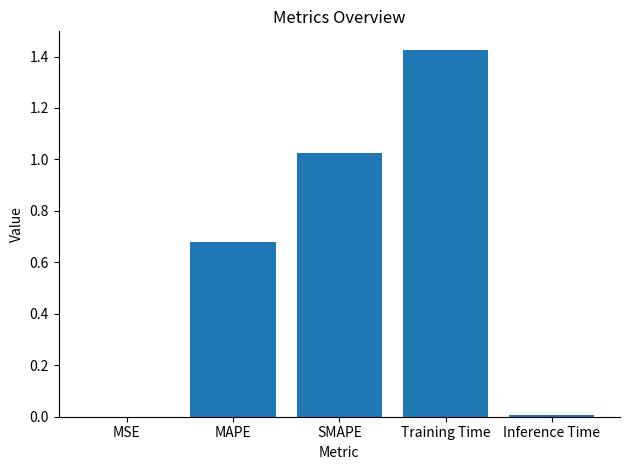

Which label corresponds to the largest value in the chart?

Training Time